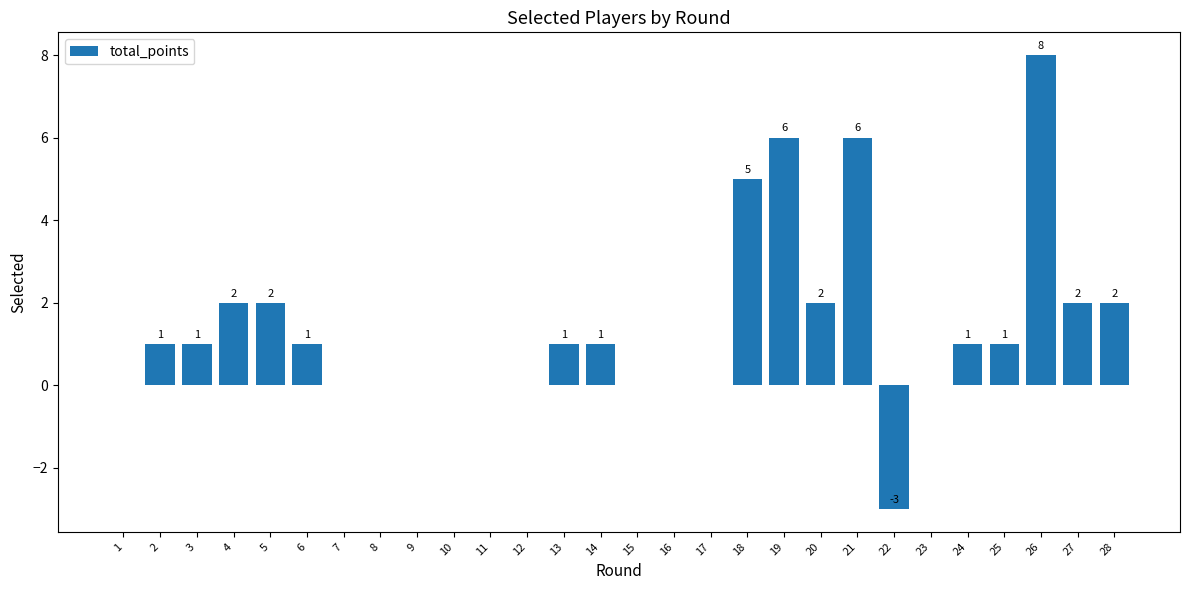

What is the ratio of the value at 28 to the value at 13?

2.0